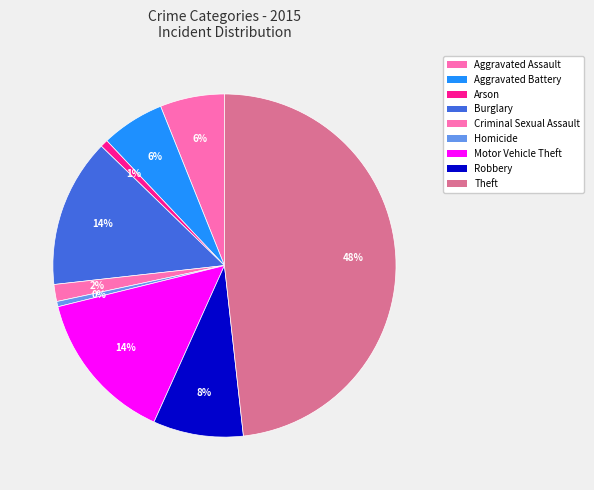

How many segments does this pie chart have?

9